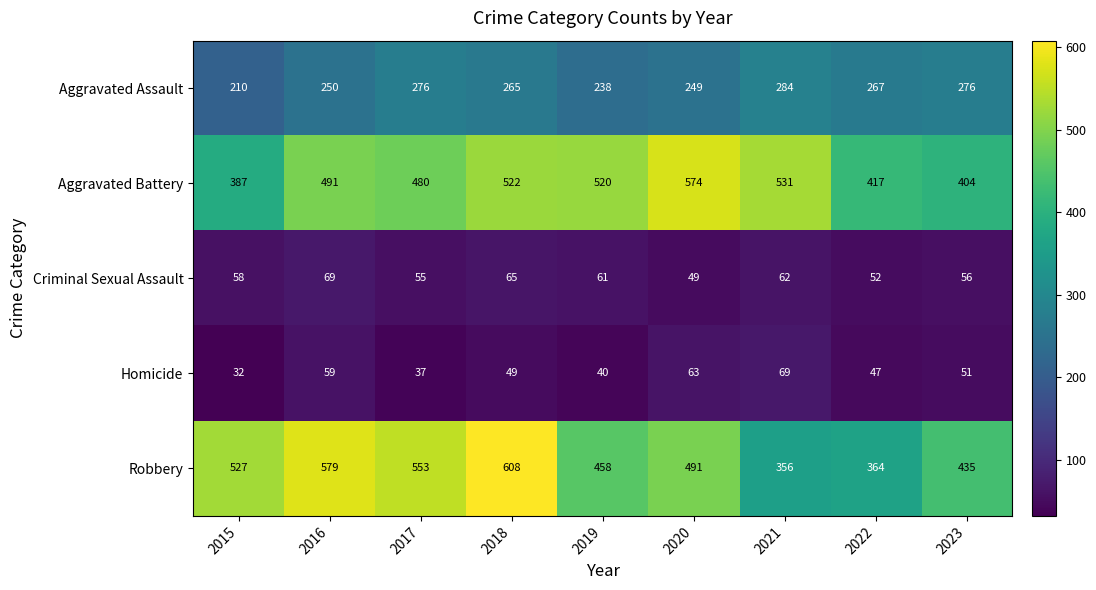

What is the sum of the Aggravated Assault values at 2021 and 2016?

534